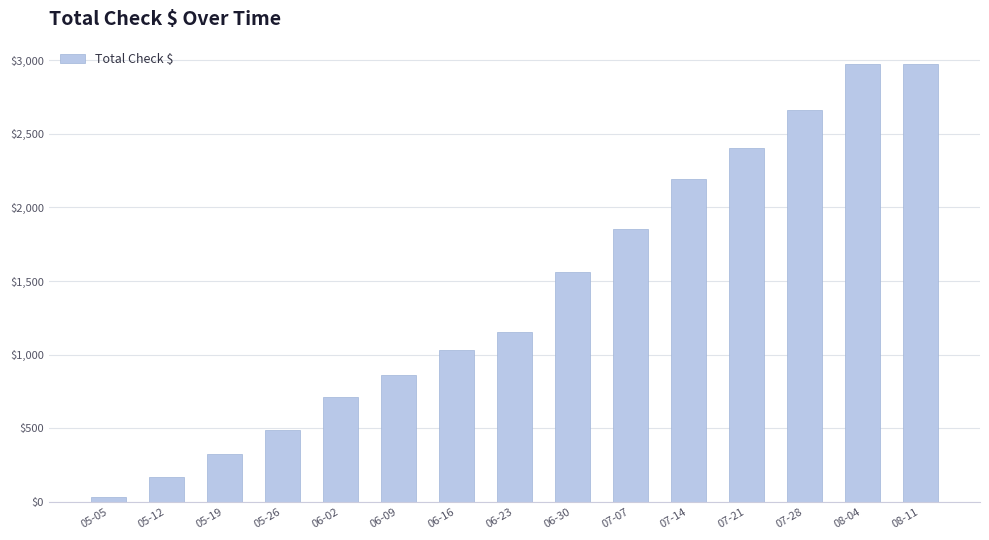

Where is the data nearest to the value 1504?

06-30